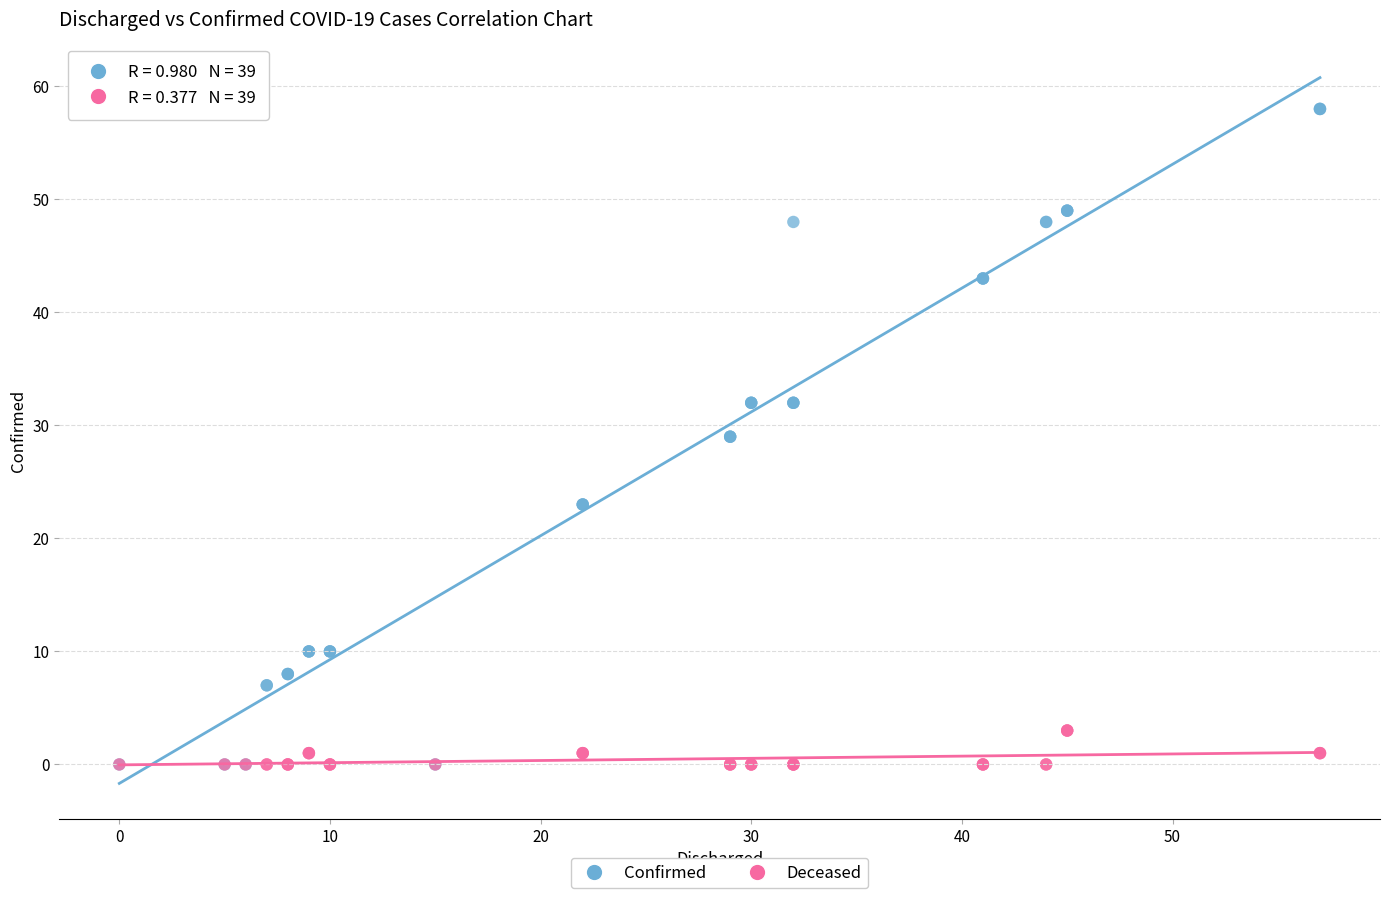

What are all the series names shown in the legend?

Confirmed, Deceased